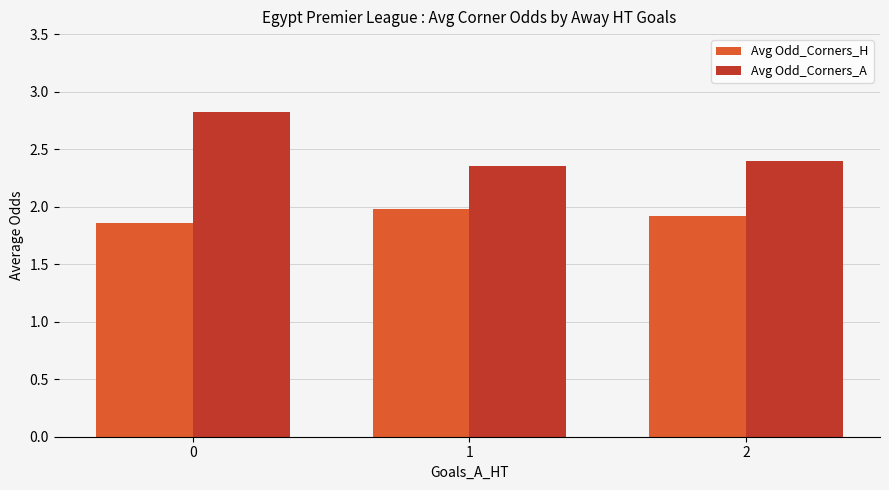

What is the difference between the maximum and minimum values in the Avg Odd_Corners_A series?

0.5